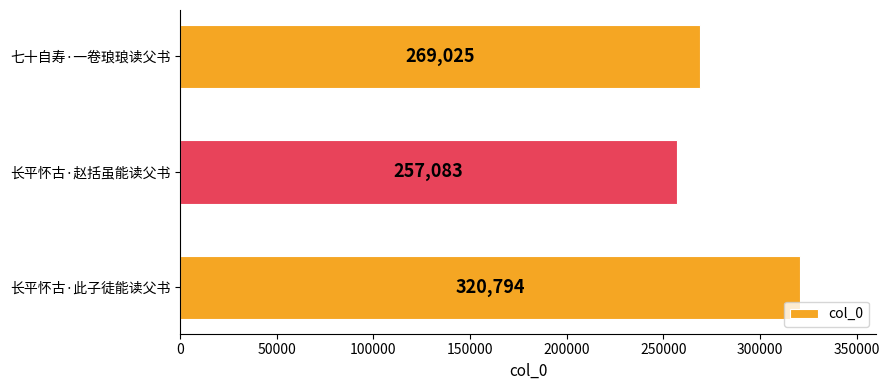

Reading top to bottom, list all the values displayed in this chart.

269025	257083	320794